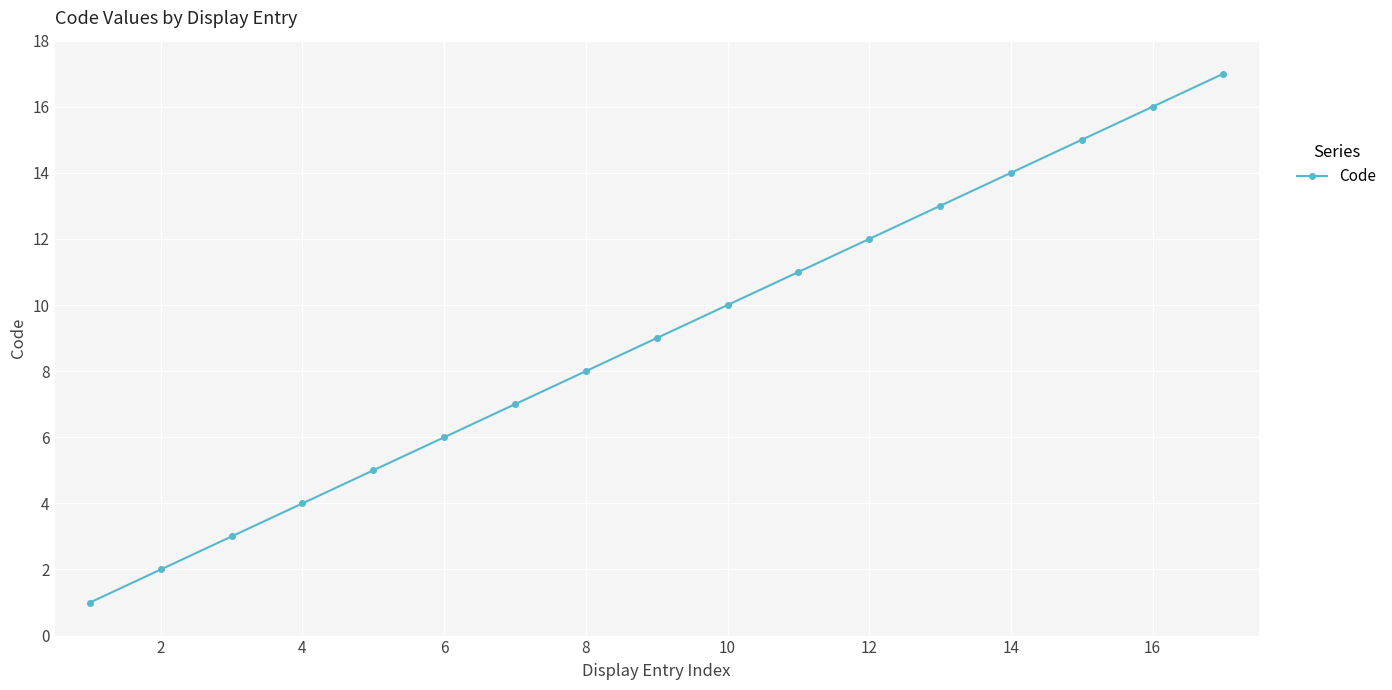

True or false: there are more than 0 points higher than both neighbors.

False